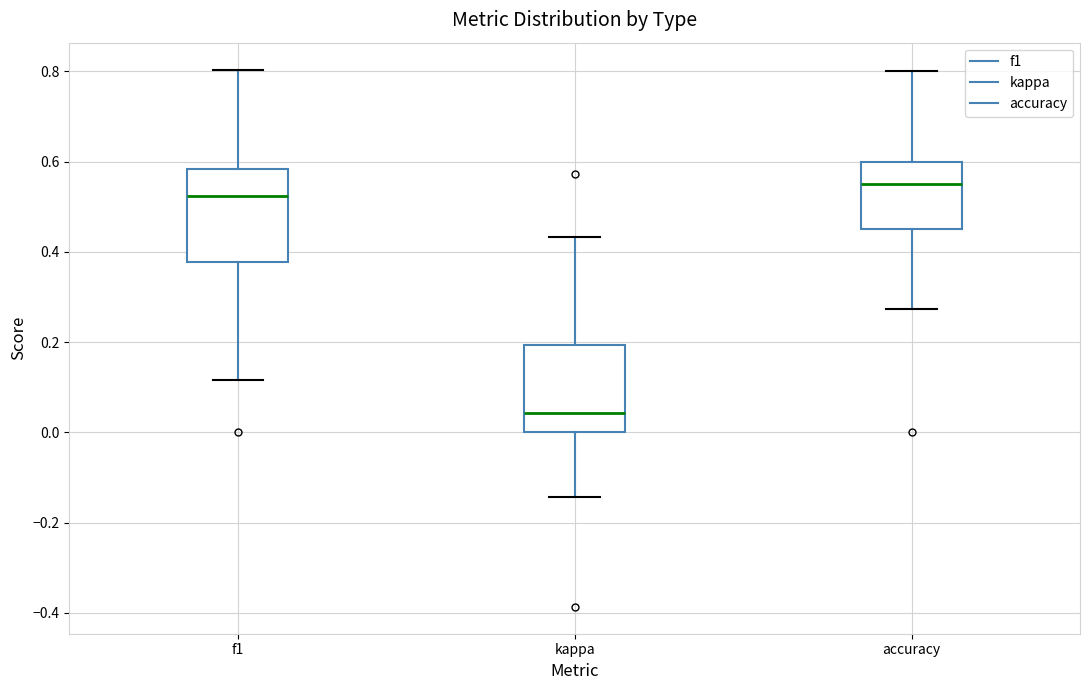

Where does the median line of the box for f1 sit on the y-axis? The values are not printed on the chart, so give them approximately, as read against the axis.

0.52